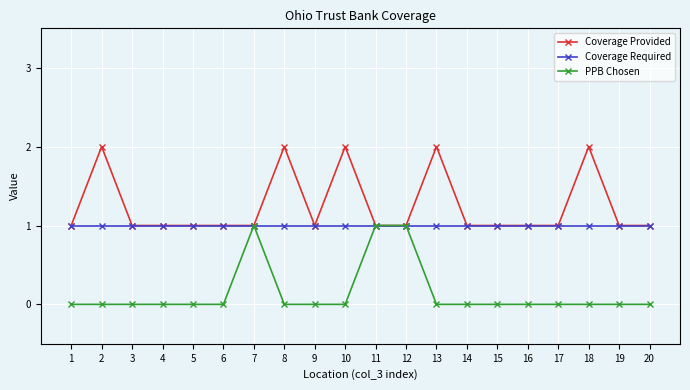

True or false: Coverage Required has a value of 2 at 11.

False